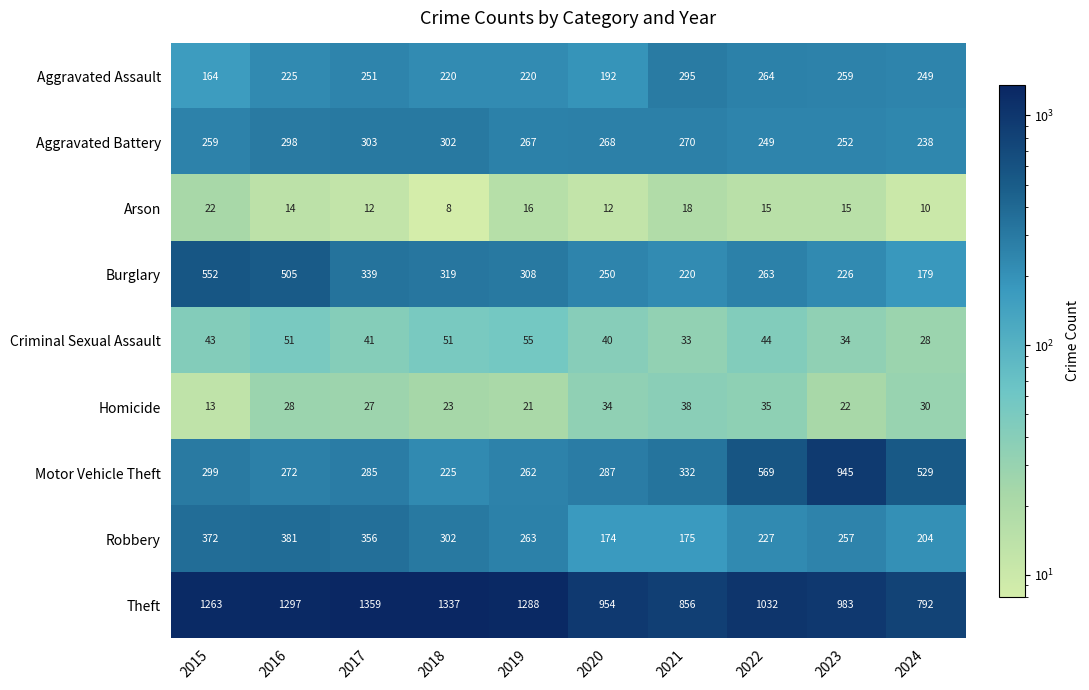

What is the approximate value of Motor Vehicle Theft at 2020?

287